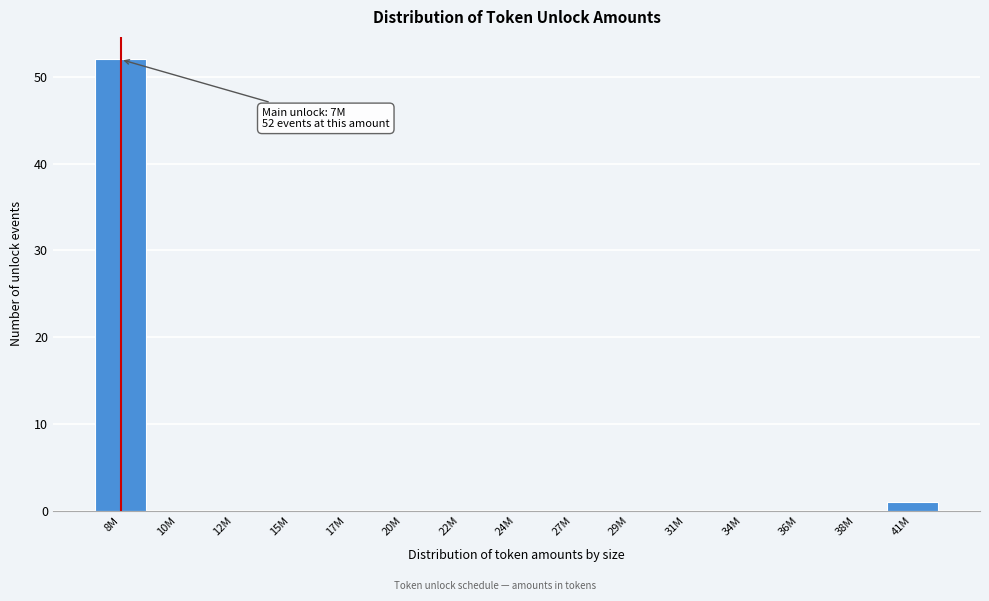

Reading left to right, extract all data points from this chart.

8M=52	10M=0	12M=0	15M=0	17M=0	20M=0	22M=0	24M=0	27M=0	29M=0	31M=0	34M=0	36M=0	38M=0	41M=1